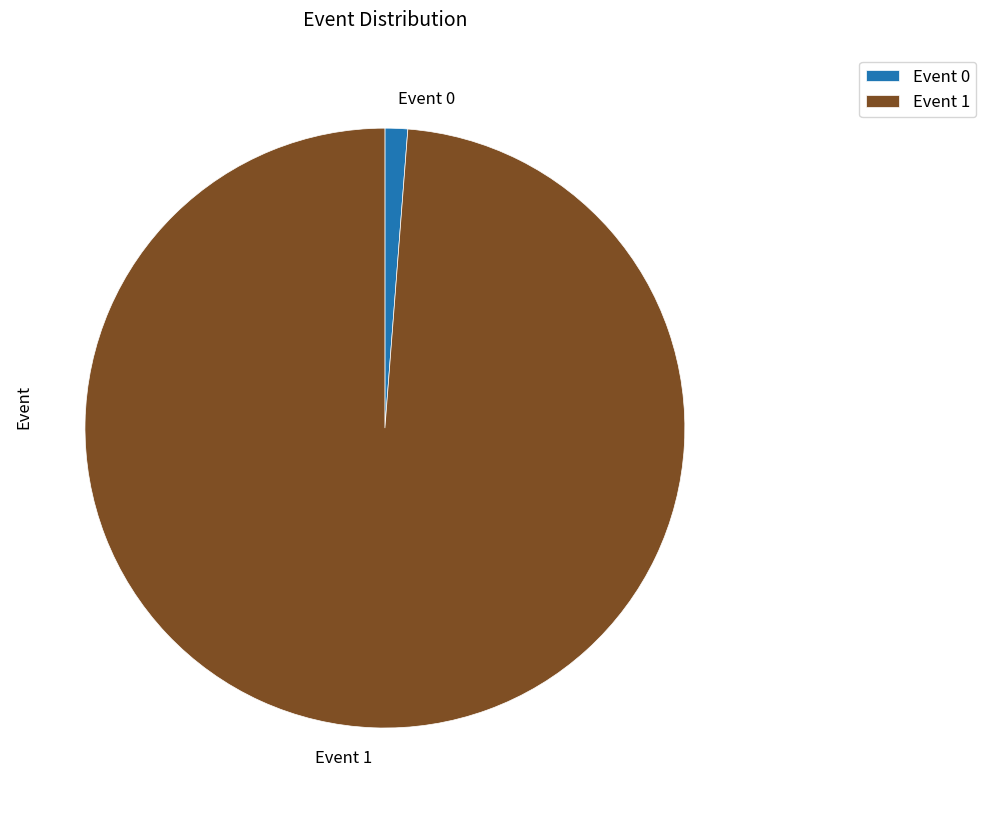

Rank the categories by value from lowest to highest.

Event 0, Event 1